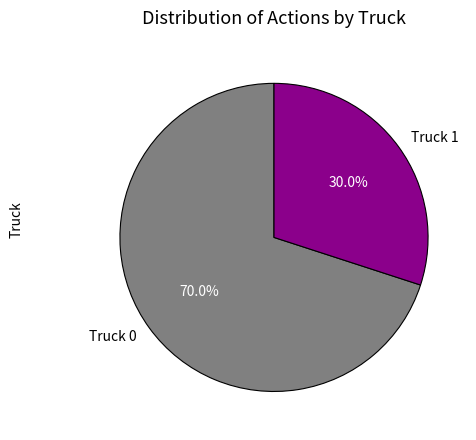

How many segments does this pie chart have?

2